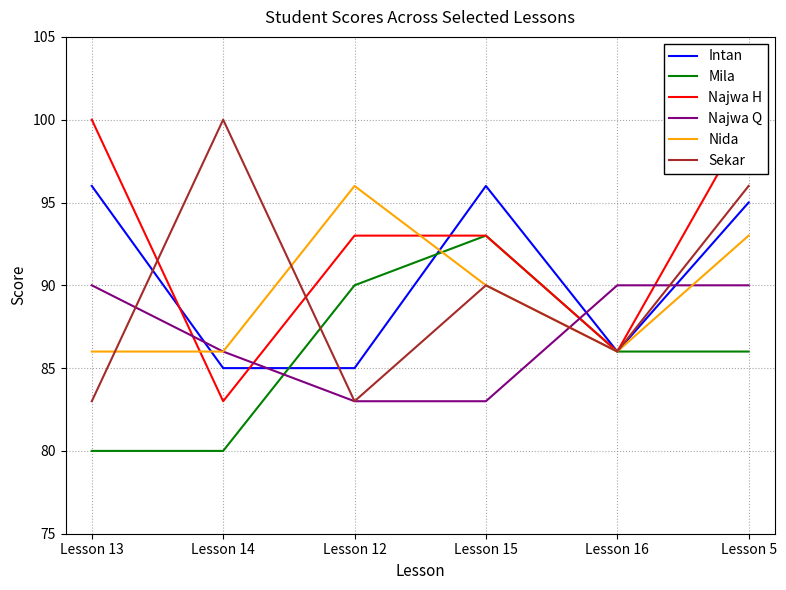

How many intersections are there between Sekar and Najwa H?

2